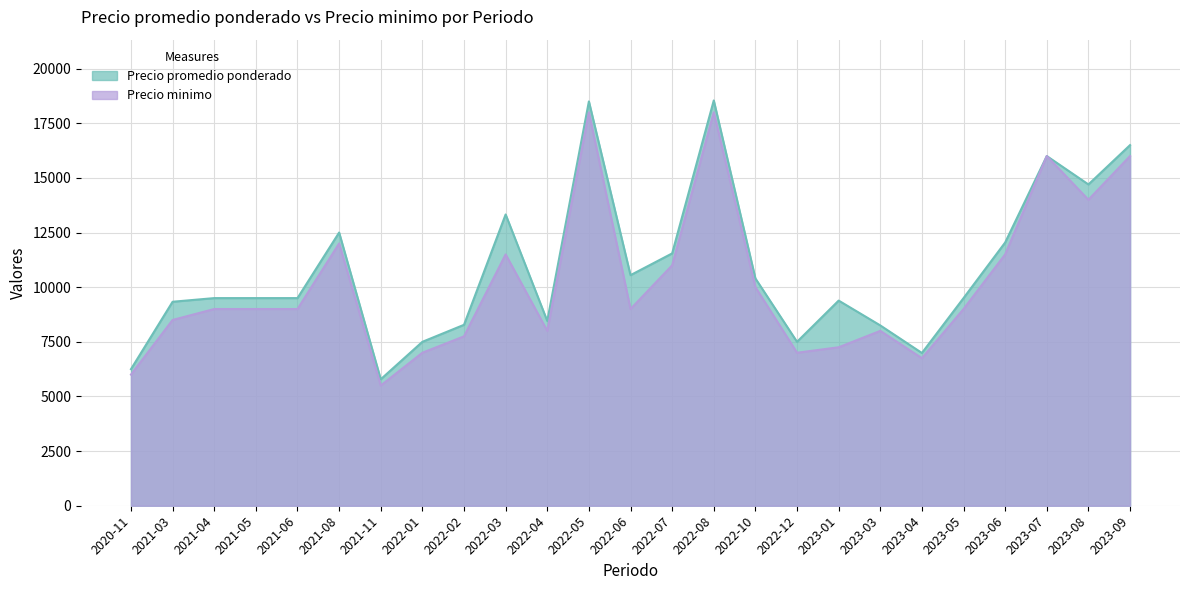

What value does the Precio minimo series have at 2023-03, to the nearest 100?

8000